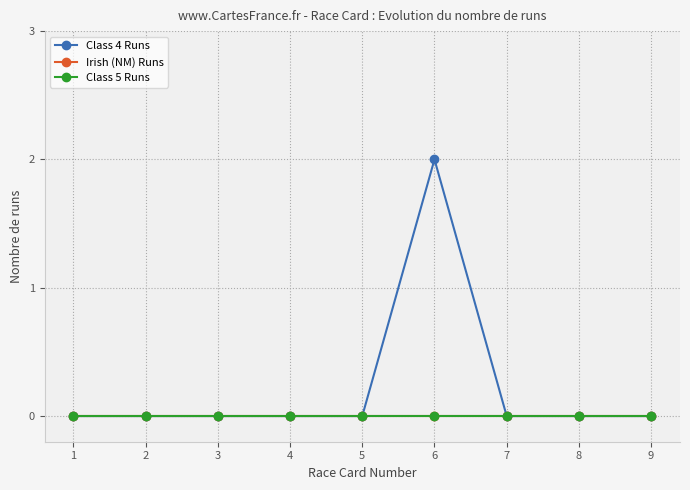

Between 4 and 7, which series saw the biggest shift?

Class 4 Runs